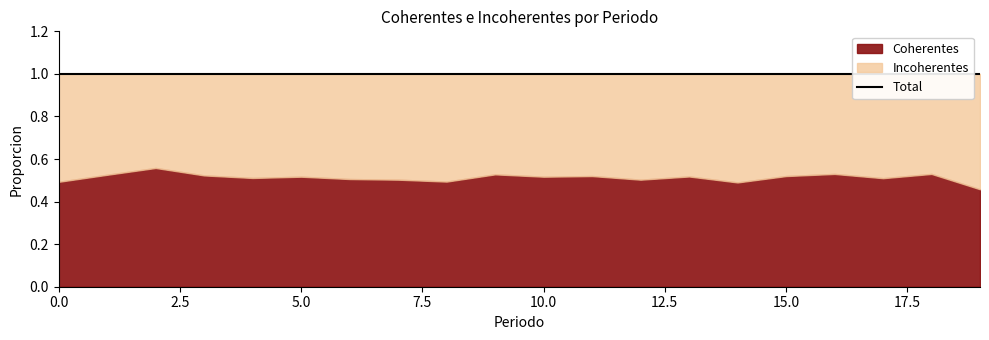

What is the highest value of the Coherentes series?

0.6